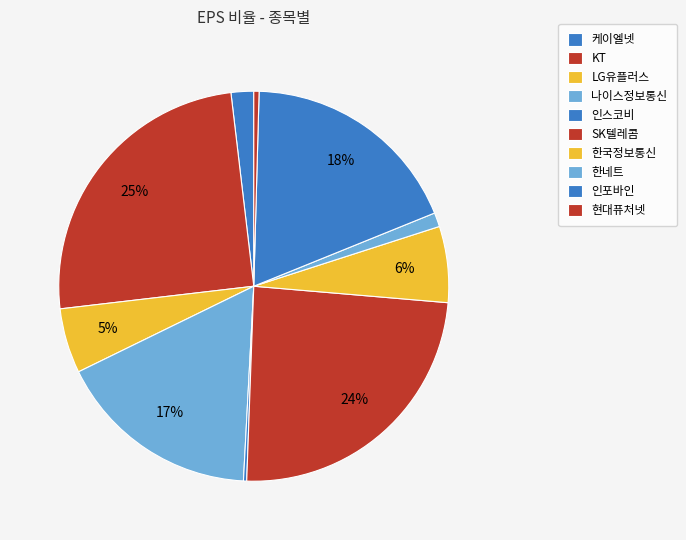

What percentage do 현대퓨처넷 and LG유플러스 together represent?

5.8%